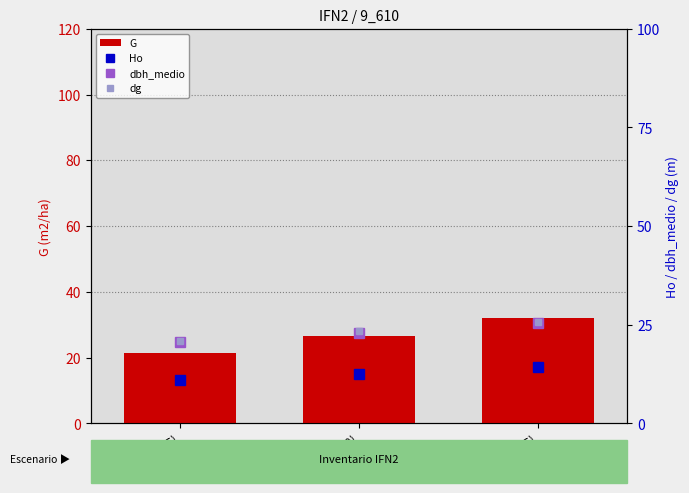

At which label does dbh_medio first exceed 22?

Nodo 2 (T=40)